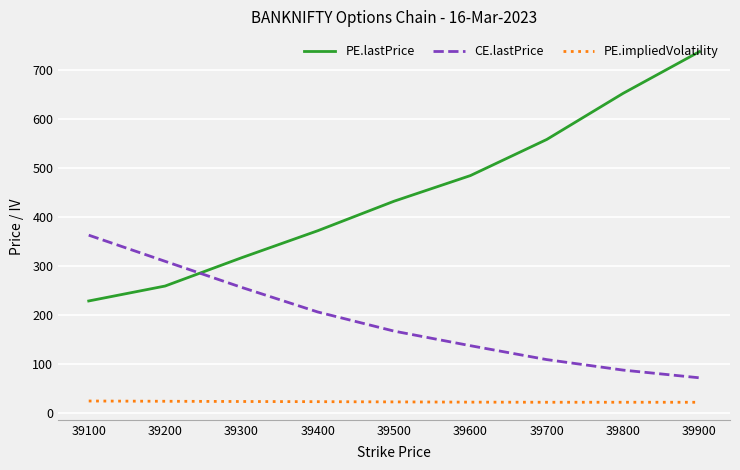

At which label does CE.lastPrice reach its peak?

39100